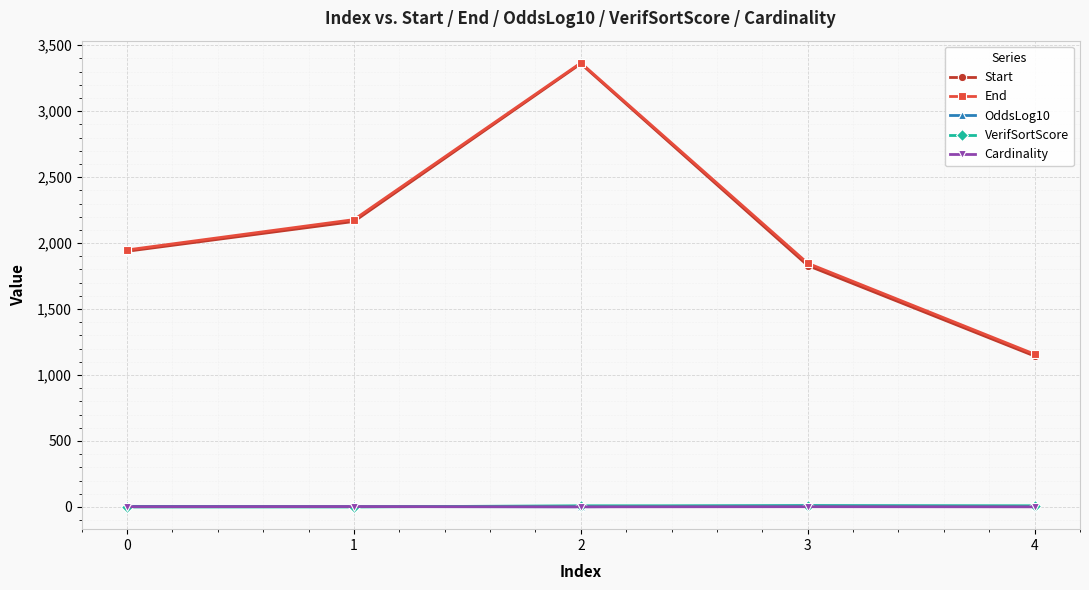

How many data points in Cardinality are less than 2?

2